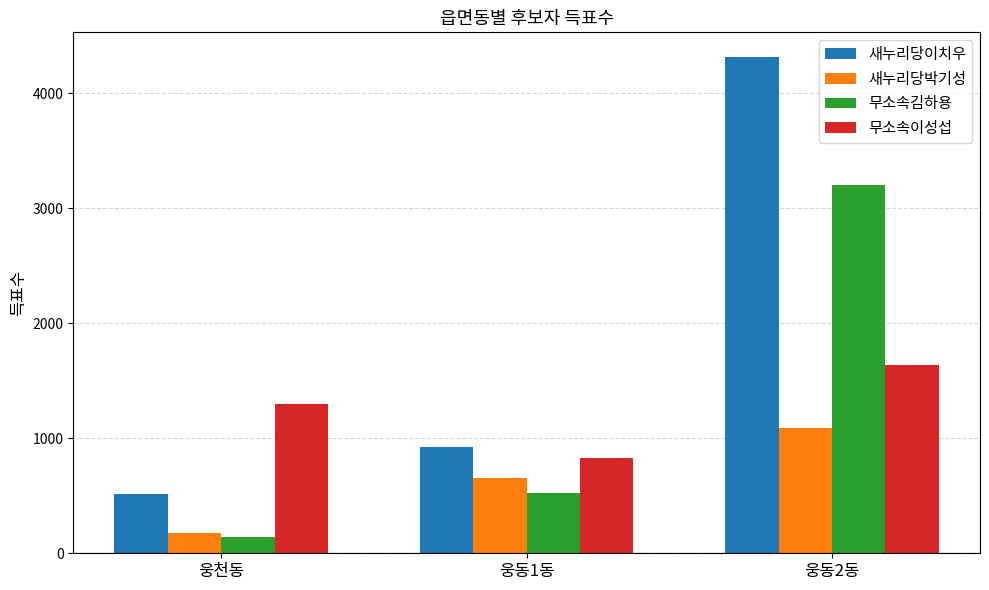

At which category is the sum across all series the highest?

웅동2동